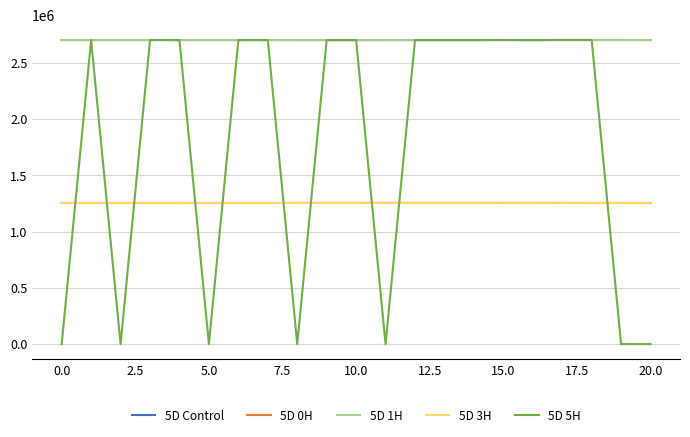

Which series has the largest range (max minus min)?

5D 5H